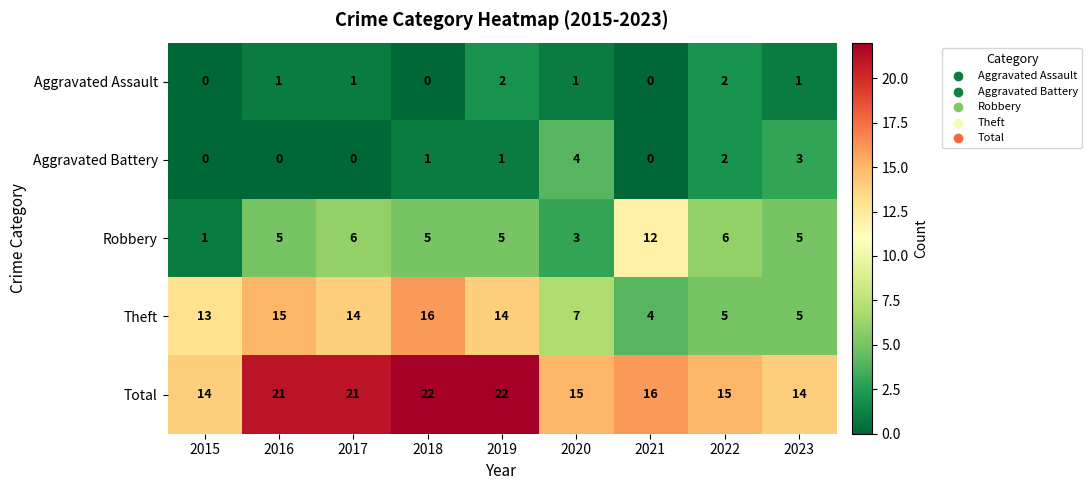

How many series are shown in this chart?

5